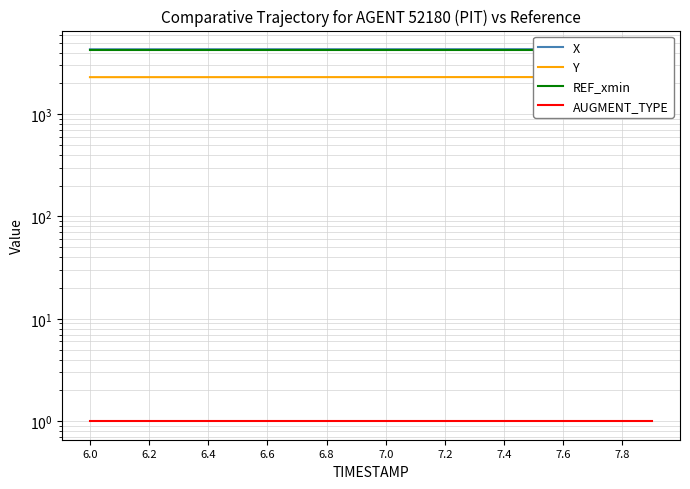

At which label does Y reach its minimum?

6.0